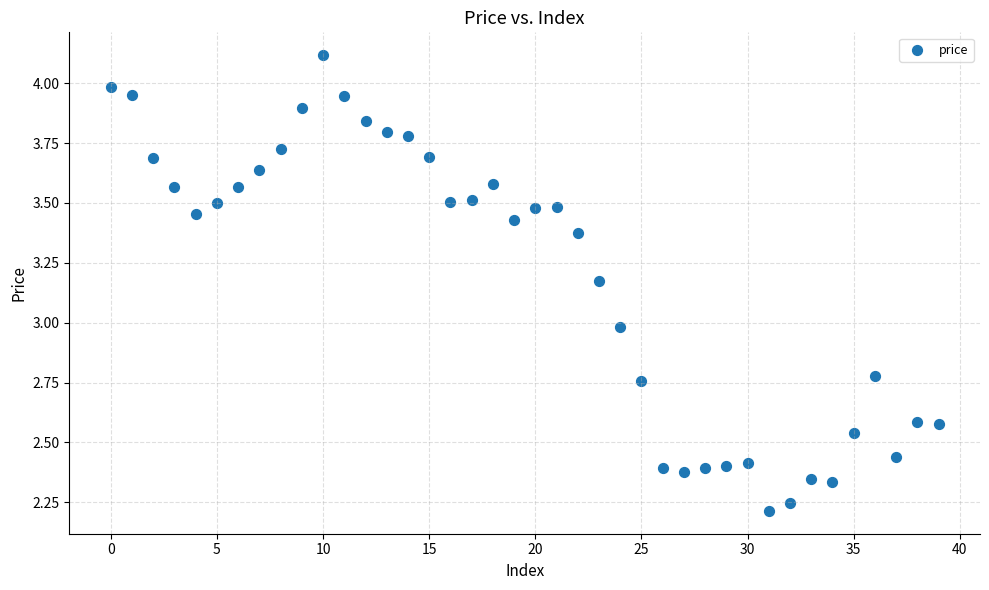

What is the range of Y values (max minus min)?

1.9